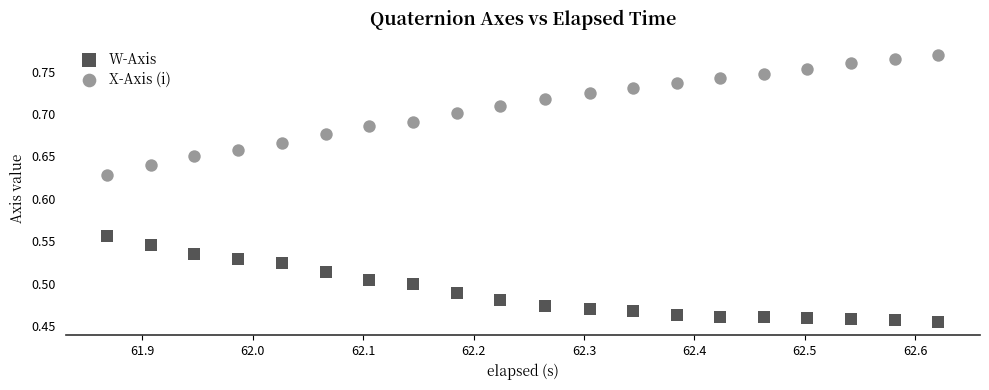

Which series has the largest Y range (max minus min)?

X-Axis (i)